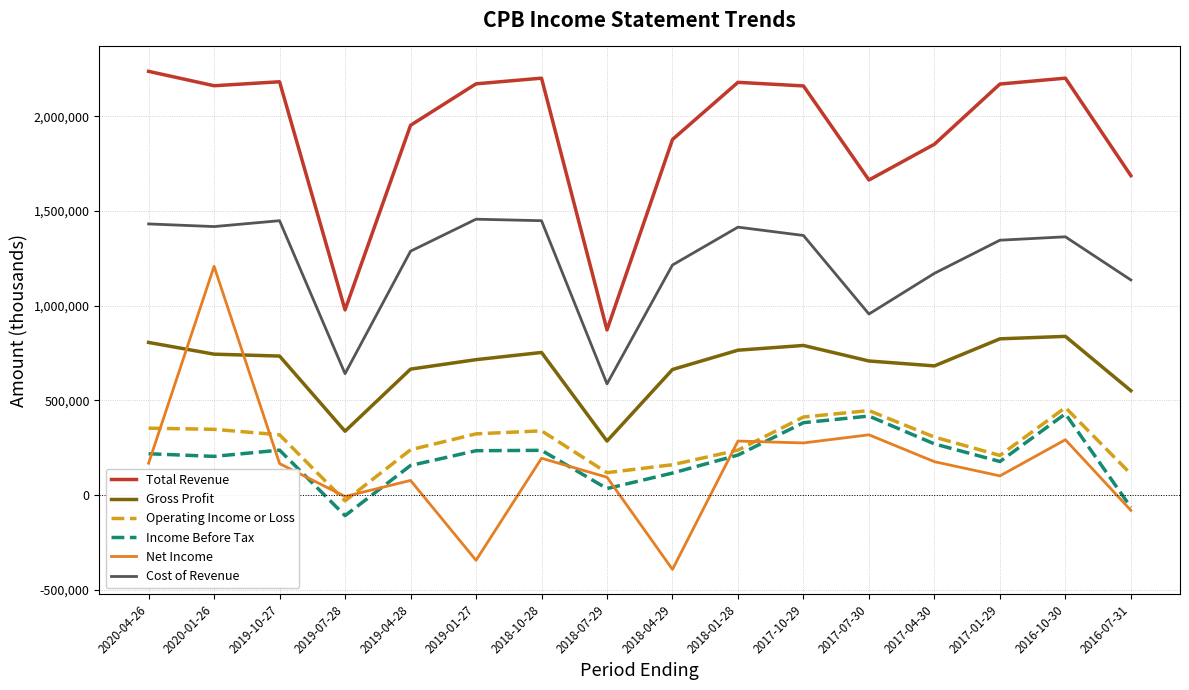

At how many categories does at least one series exceed 380742?

16